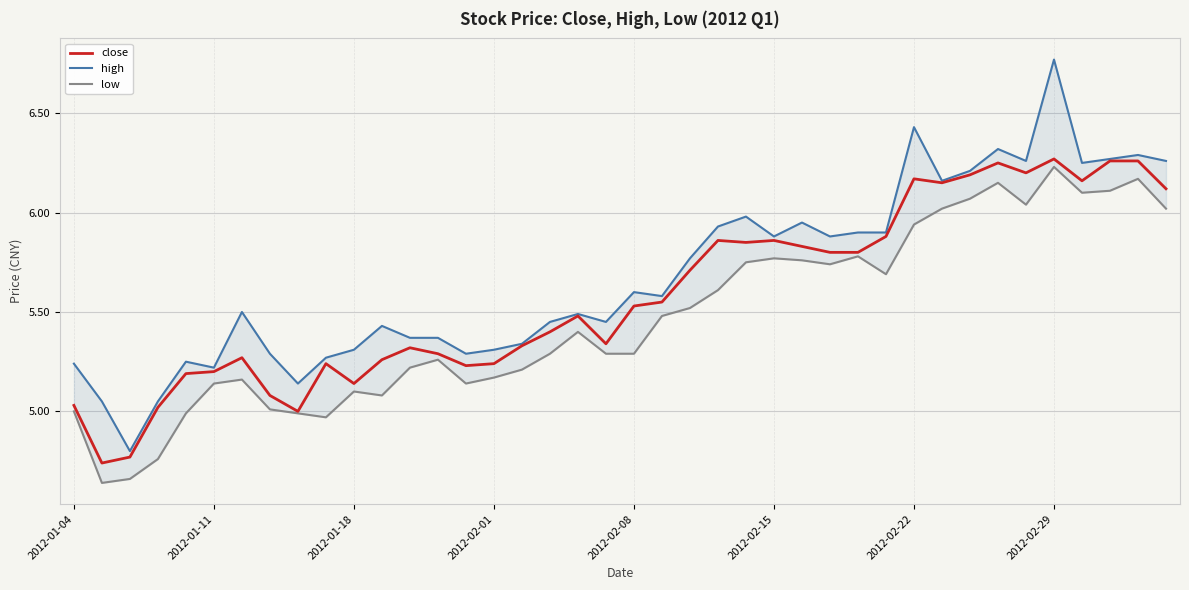

What is the label of the 40th point from the right?

2012-01-04